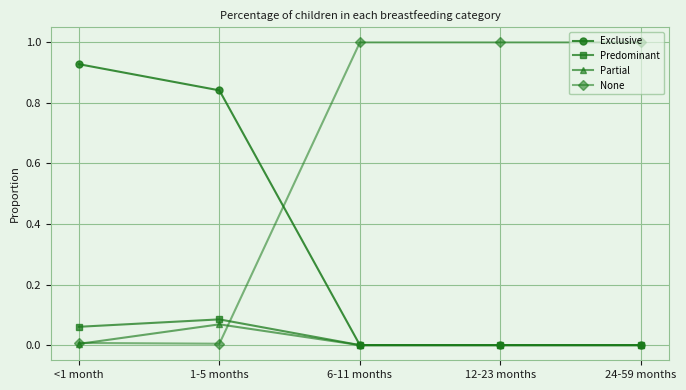

What is the difference between the highest and lowest values at 6-11 months?

1.0